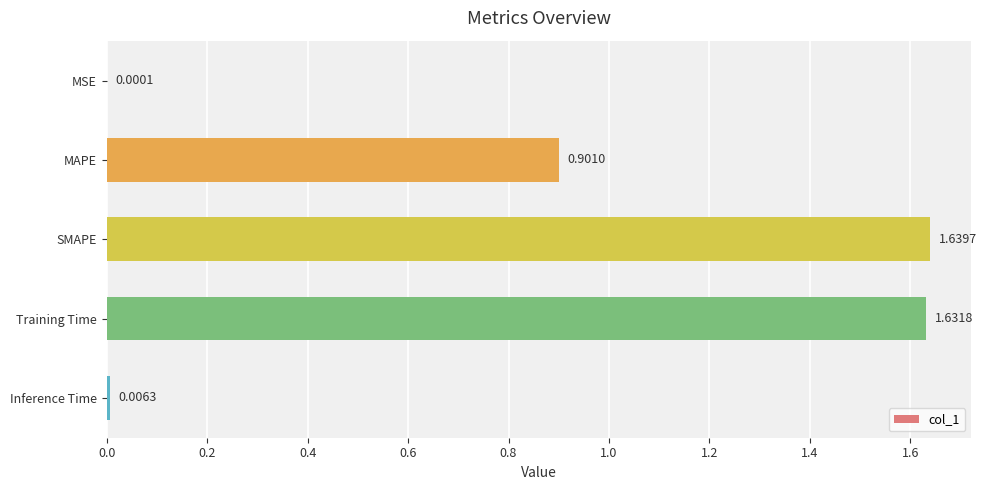

At which label is the value closest to 0?

MSE